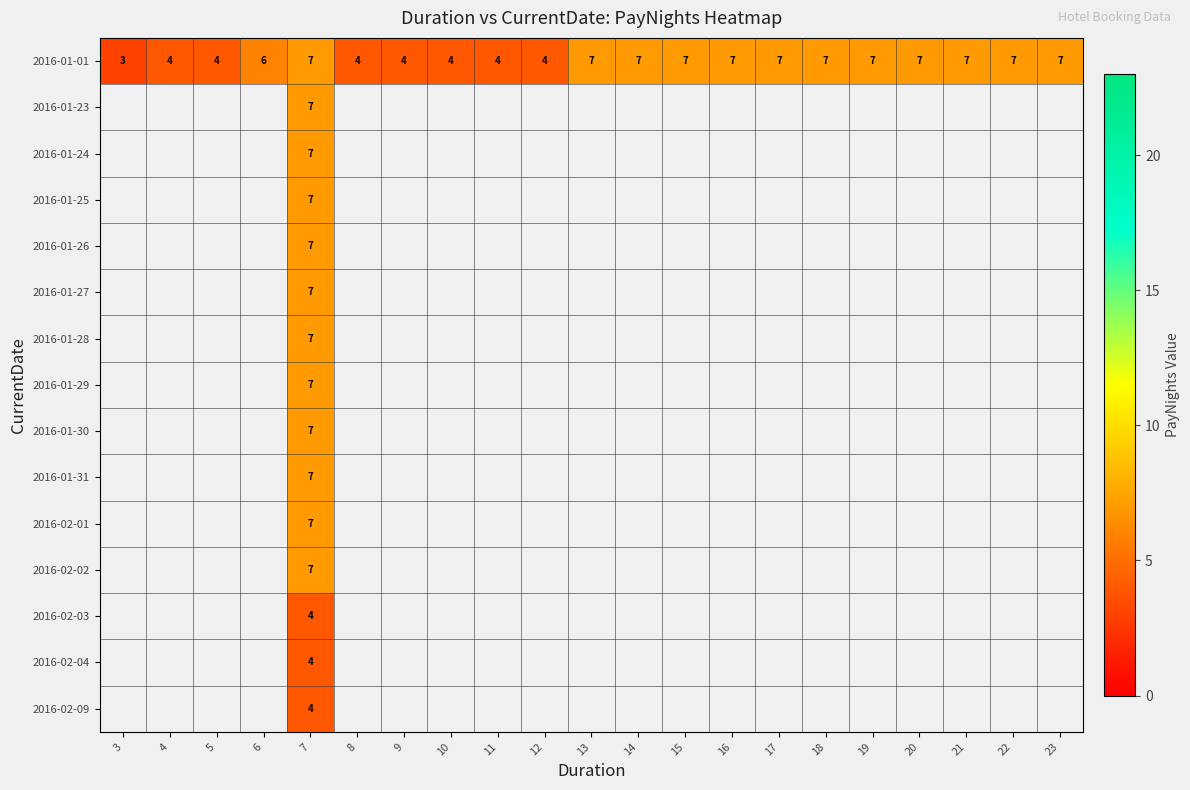

At which category does the chart reach its peak across all series?

7